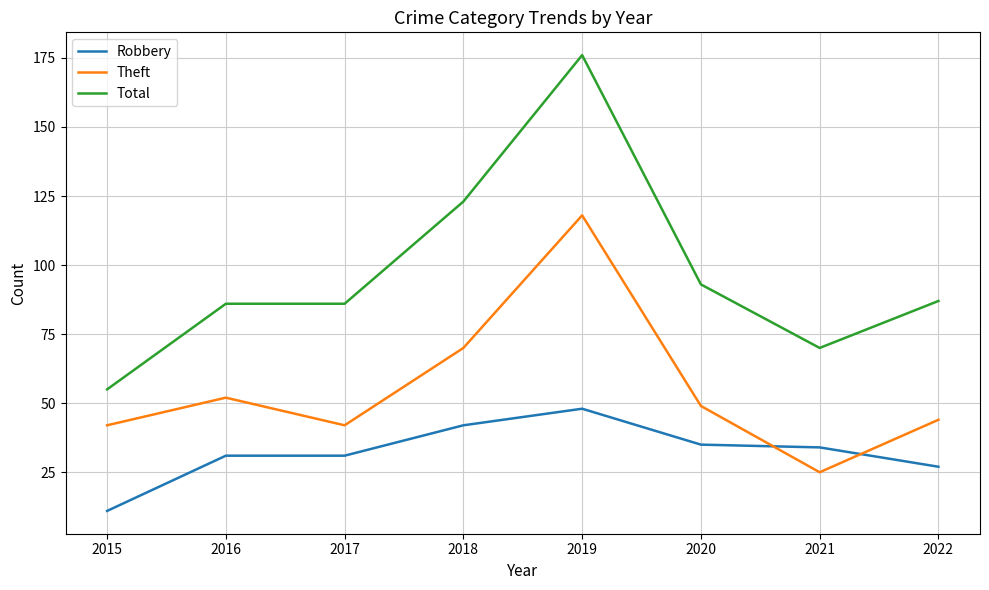

What is the difference between the second highest and minimum values in the Total series?

68